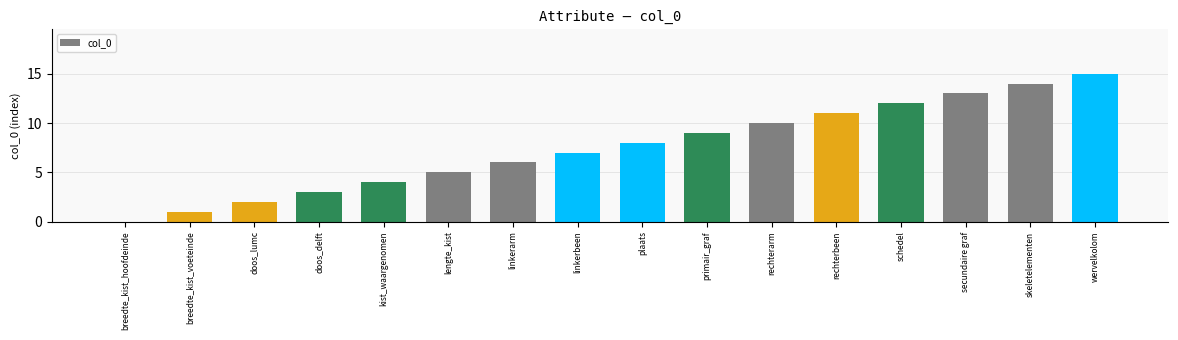

What is the change in value from doos_delft to schedel?

+9